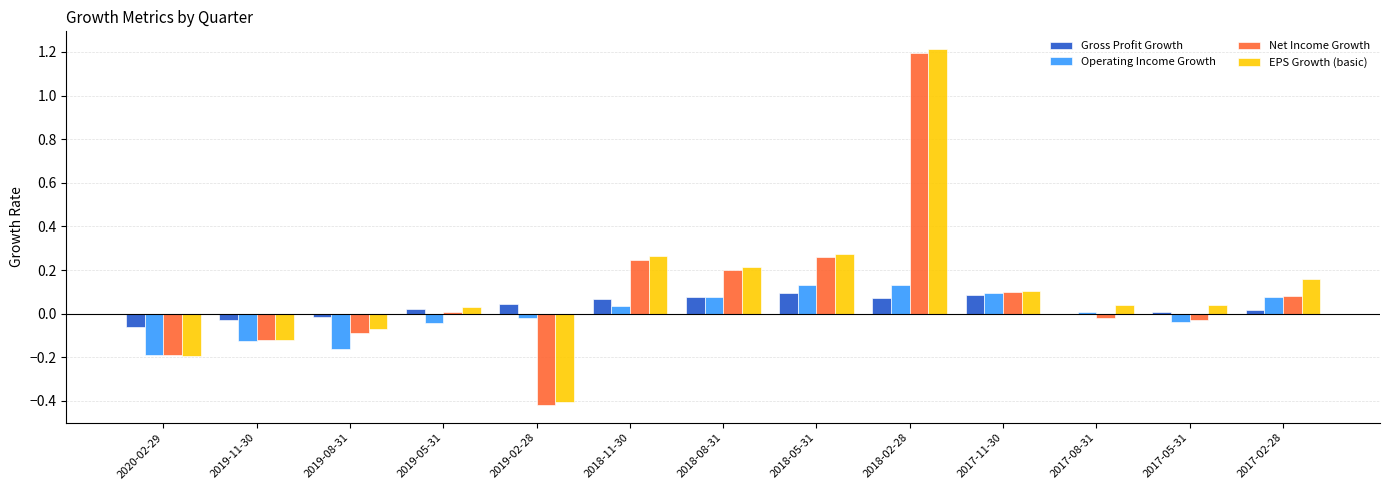

The value of Operating Income Growth at 2017-11-30 is 0.0. True or false?

False